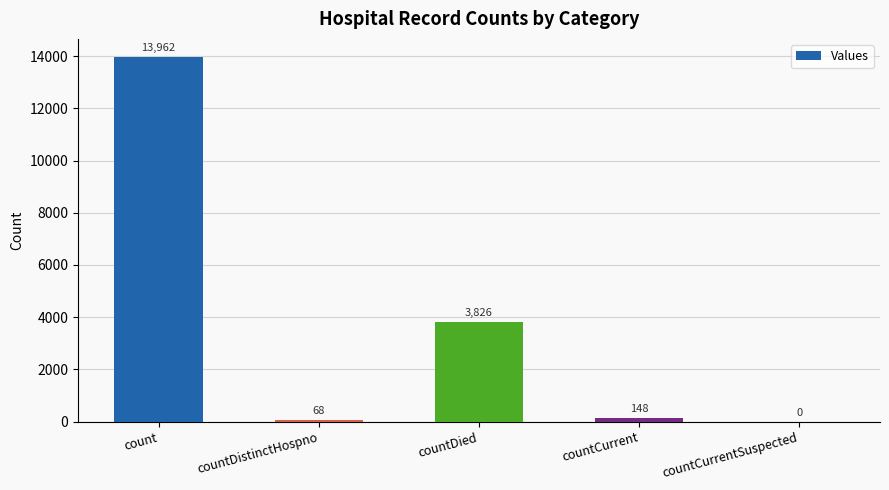

True or false: the data shows 0 at countCurrentSuspected.

True